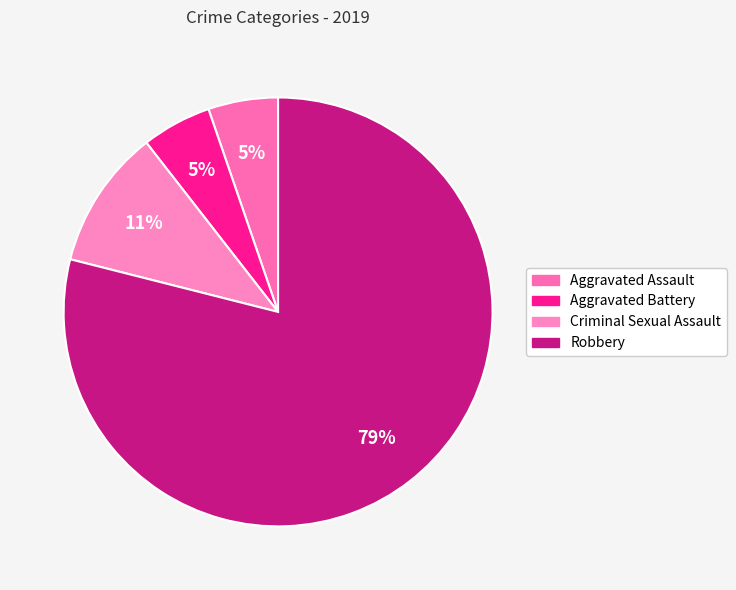

What is the majority slice?

Robbery